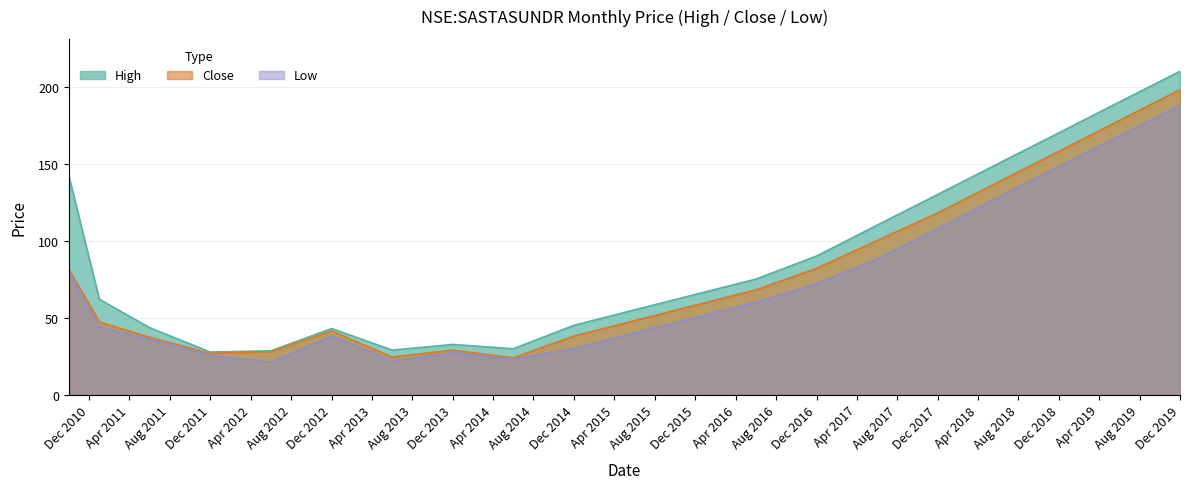

At how many categories does at least one series exceed 203?

1